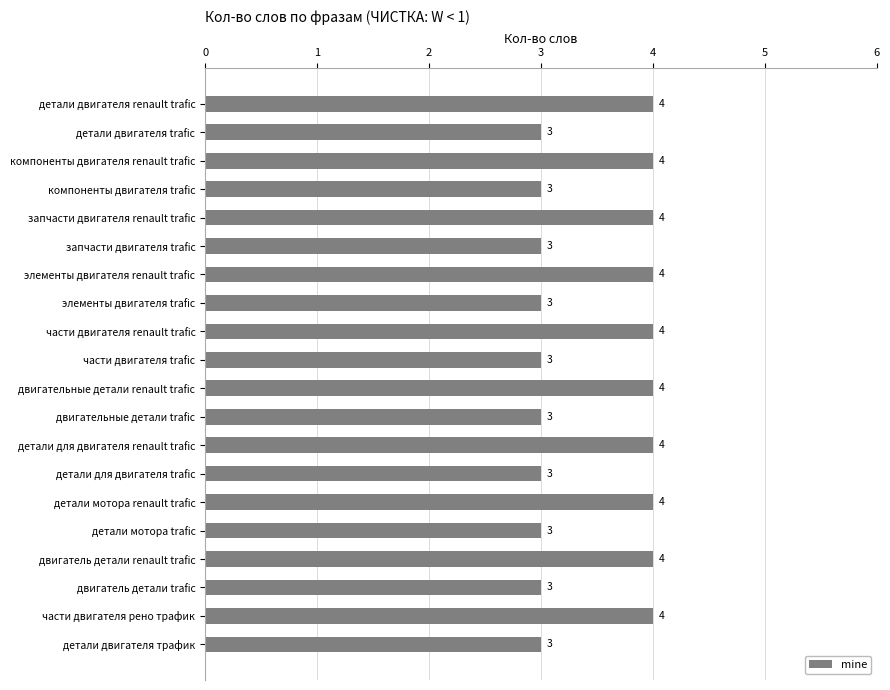

What is the average value?

4